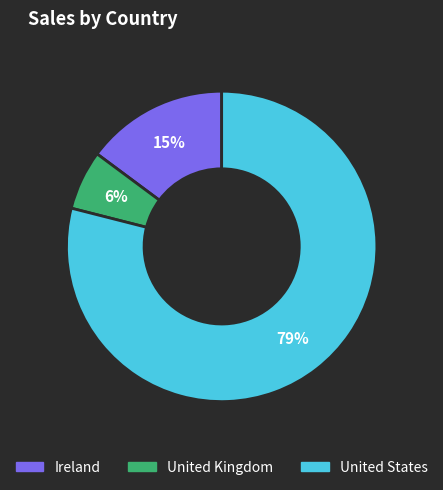

Is the sum of United States and Ireland greater than half?

Yes